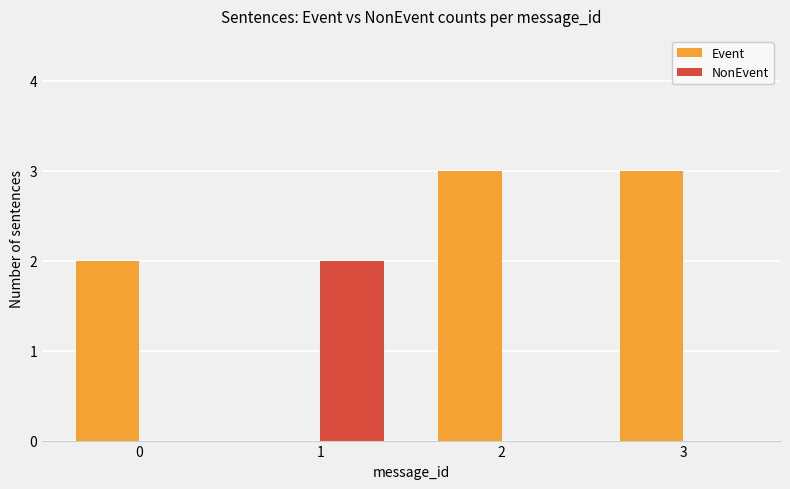

True or false: Event has a value of 2 at 2.

False